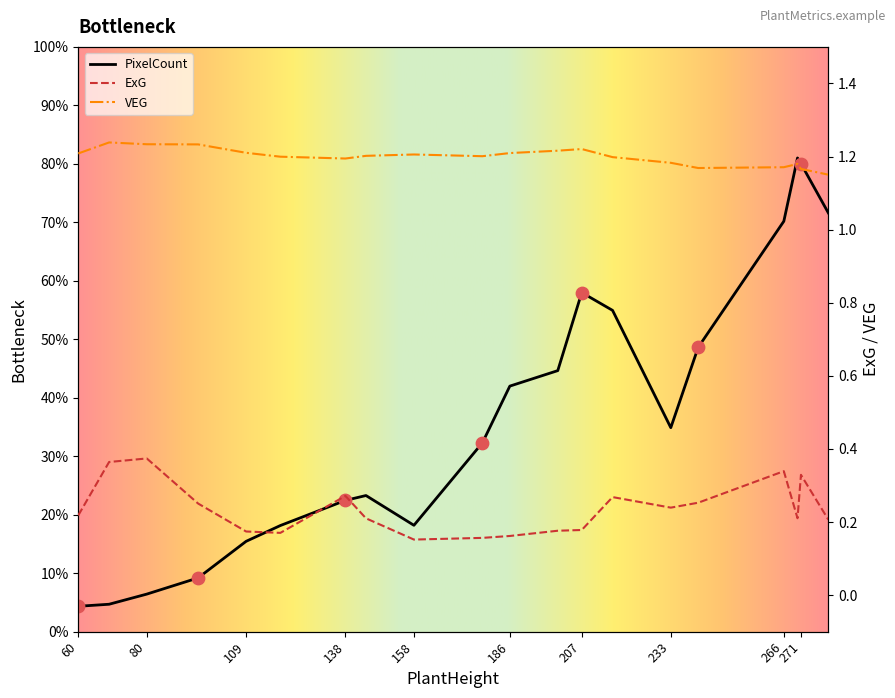

Which series contains the lowest Y value?

ExG